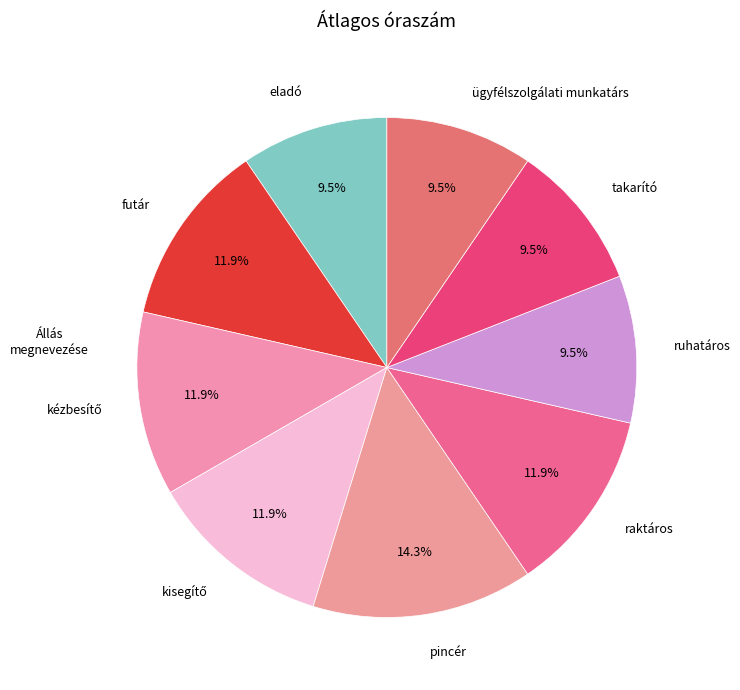

Is there any slice that represents more than half of the pie?

No